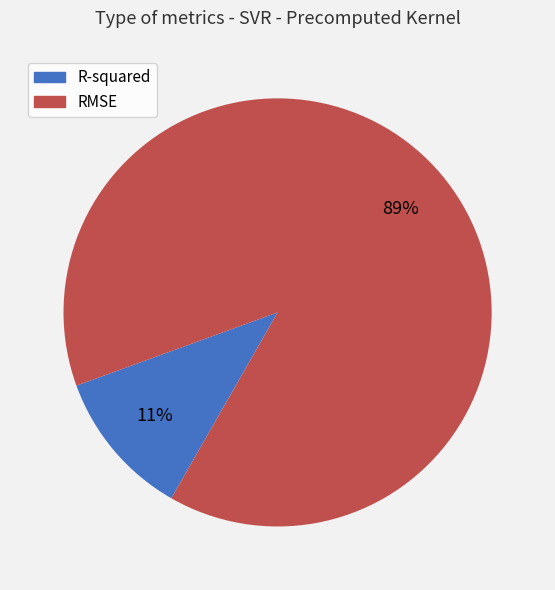

What percentage is the RMSE slice, to the nearest percent?

89%